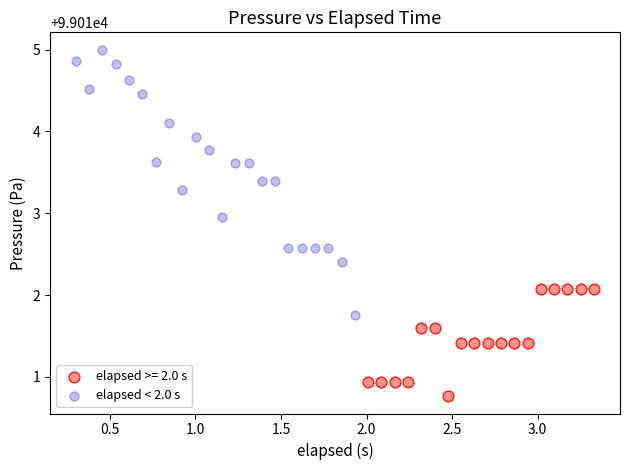

Which series has the largest Y range (max minus min)?

elapsed < 2.0 s